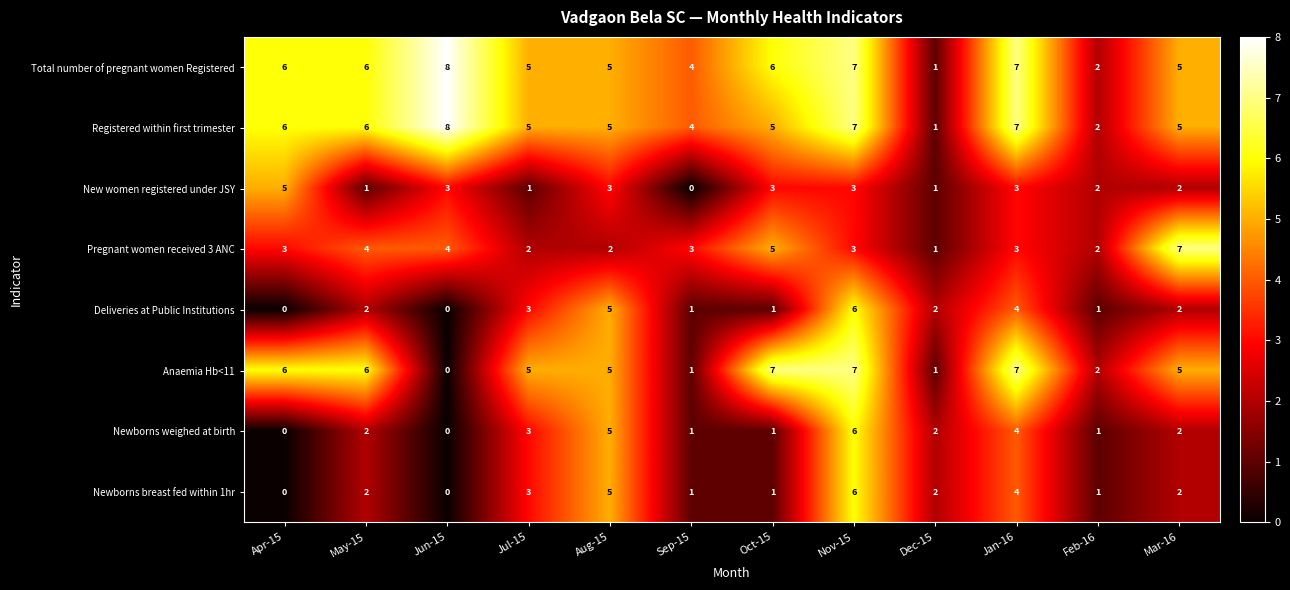

What is the maximum value shown in the chart?

8